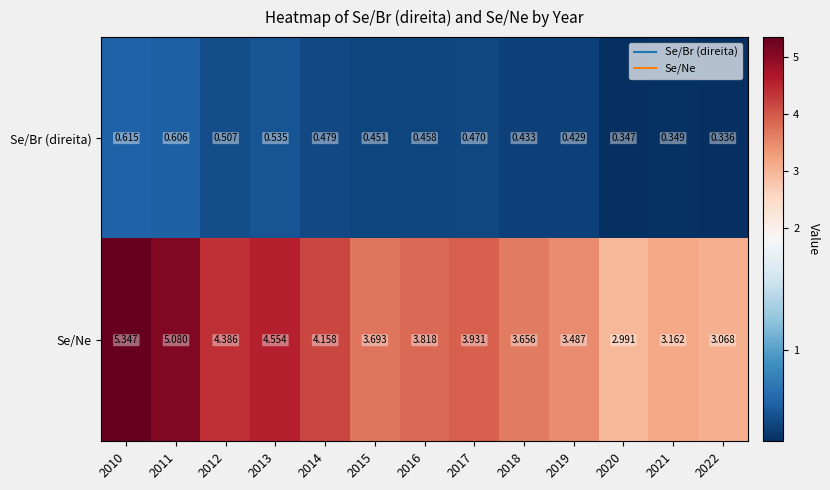

List the series in order of their peak value, lowest first.

Se/Br (direita), Se/Ne